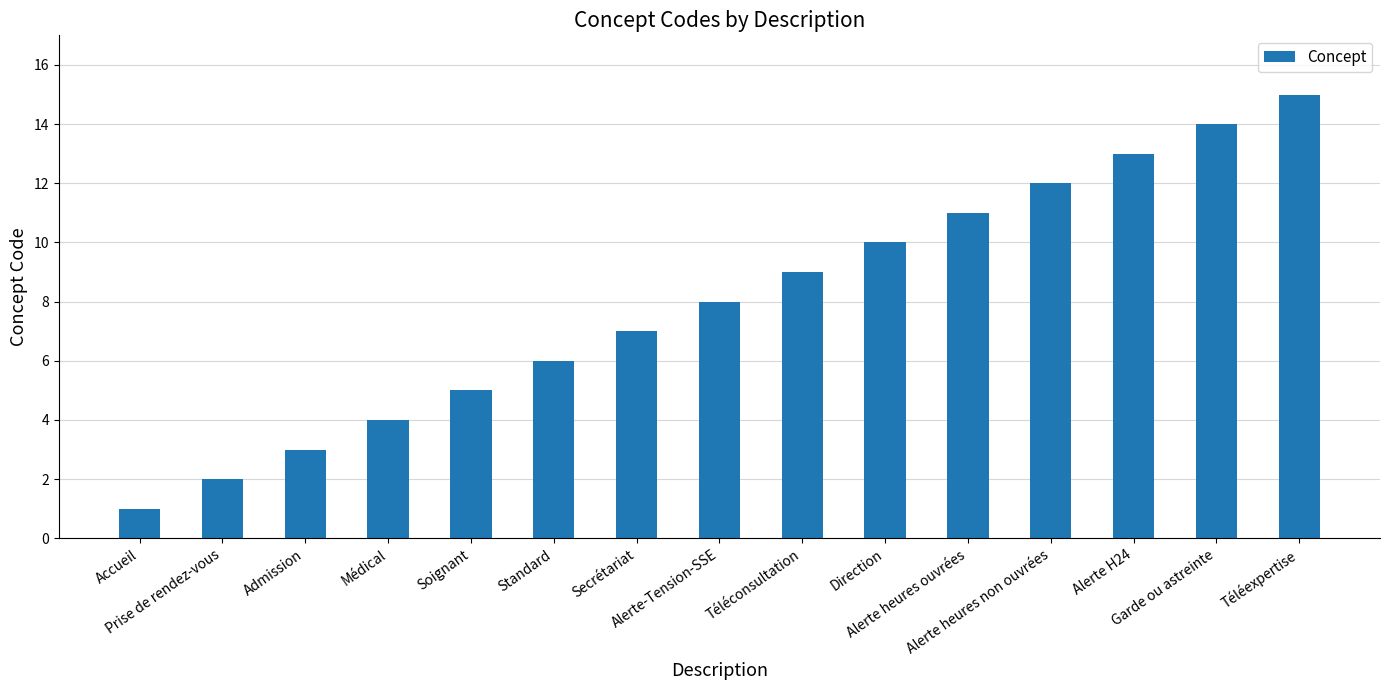

How many distinct data groups are displayed?

1